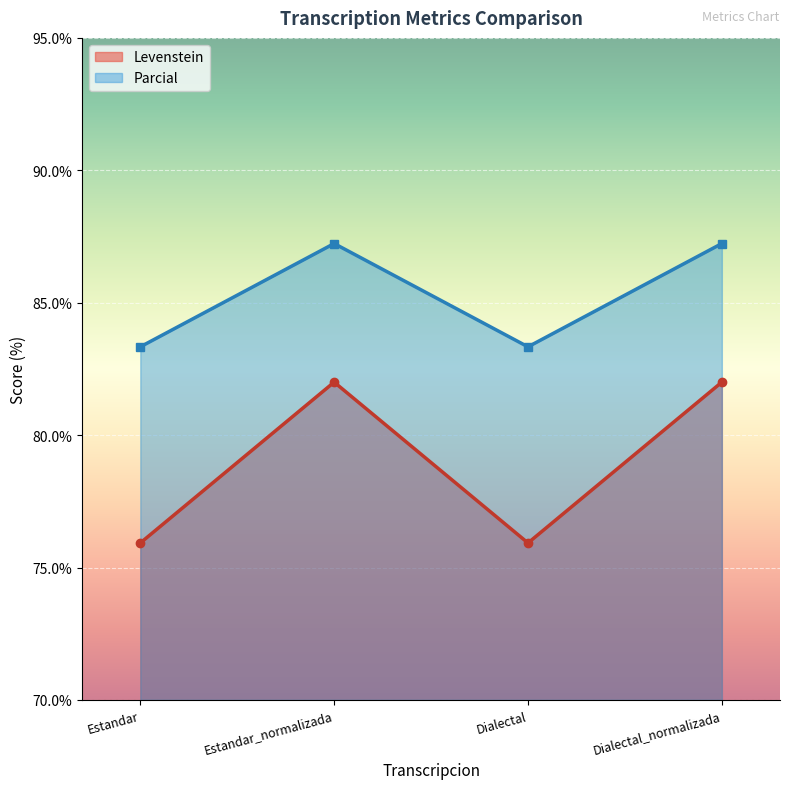

What position from the left is Estandar_normalizada?

2